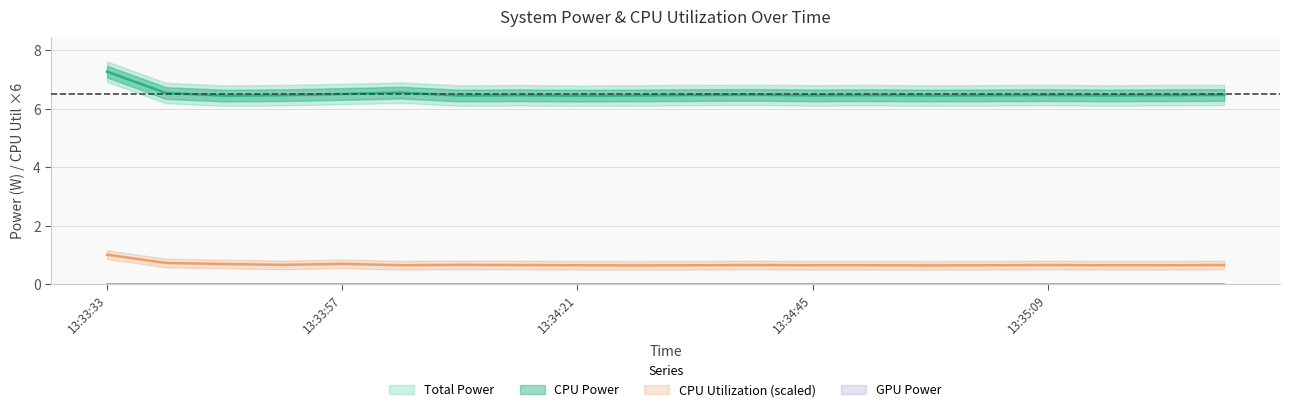

List the labels in order of CPU Utilization value, smallest first.

13:34:27, 13:34:57, 13:34:03, 13:34:21, 13:34:33, 13:34:45, 13:34:51, 13:35:03, 13:35:15, 13:35:21, 13:34:15, 13:34:39, 13:35:09, 13:35:27, 13:33:51, 13:34:09, 13:33:45, 13:33:57, 13:33:39, 13:33:33